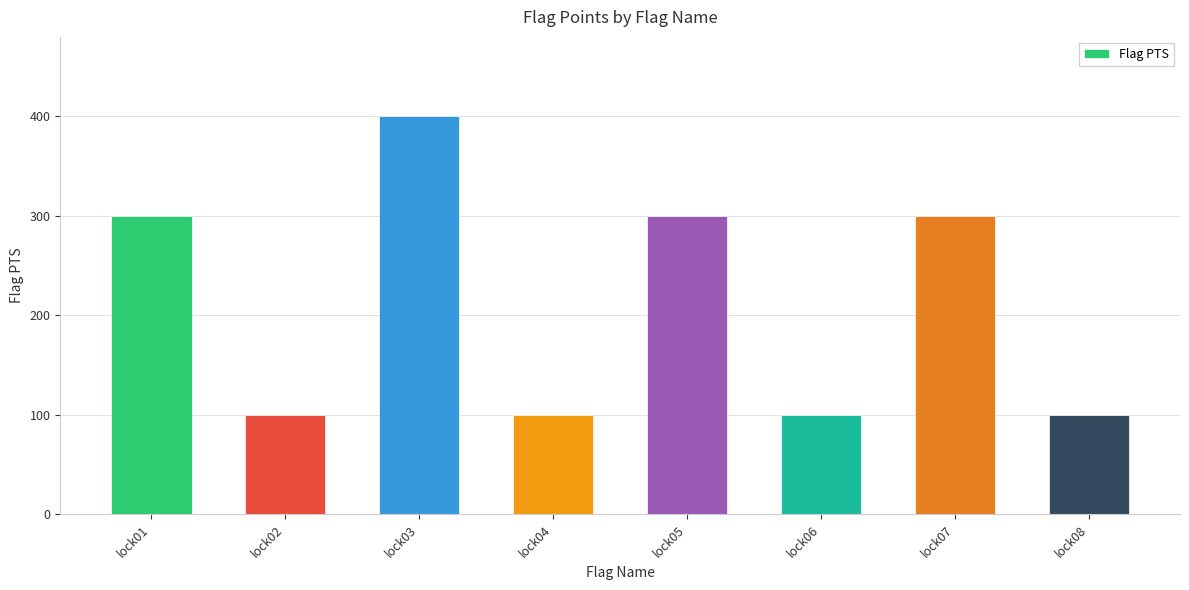

Which category has the highest value across all series?

lock03